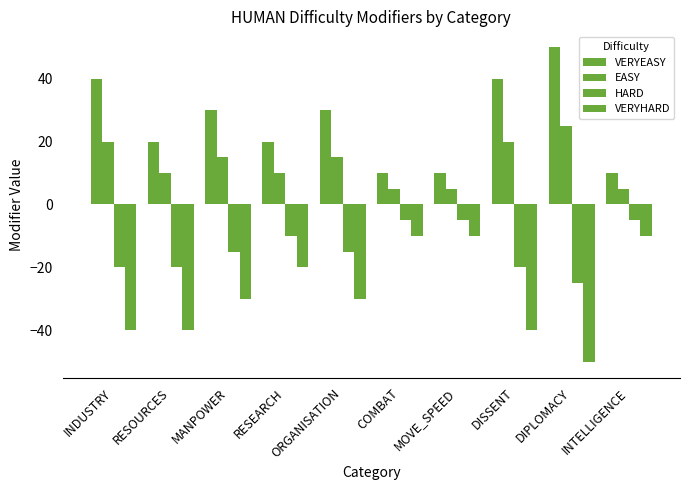

Which series has the largest total across all categories?

VERYEASY